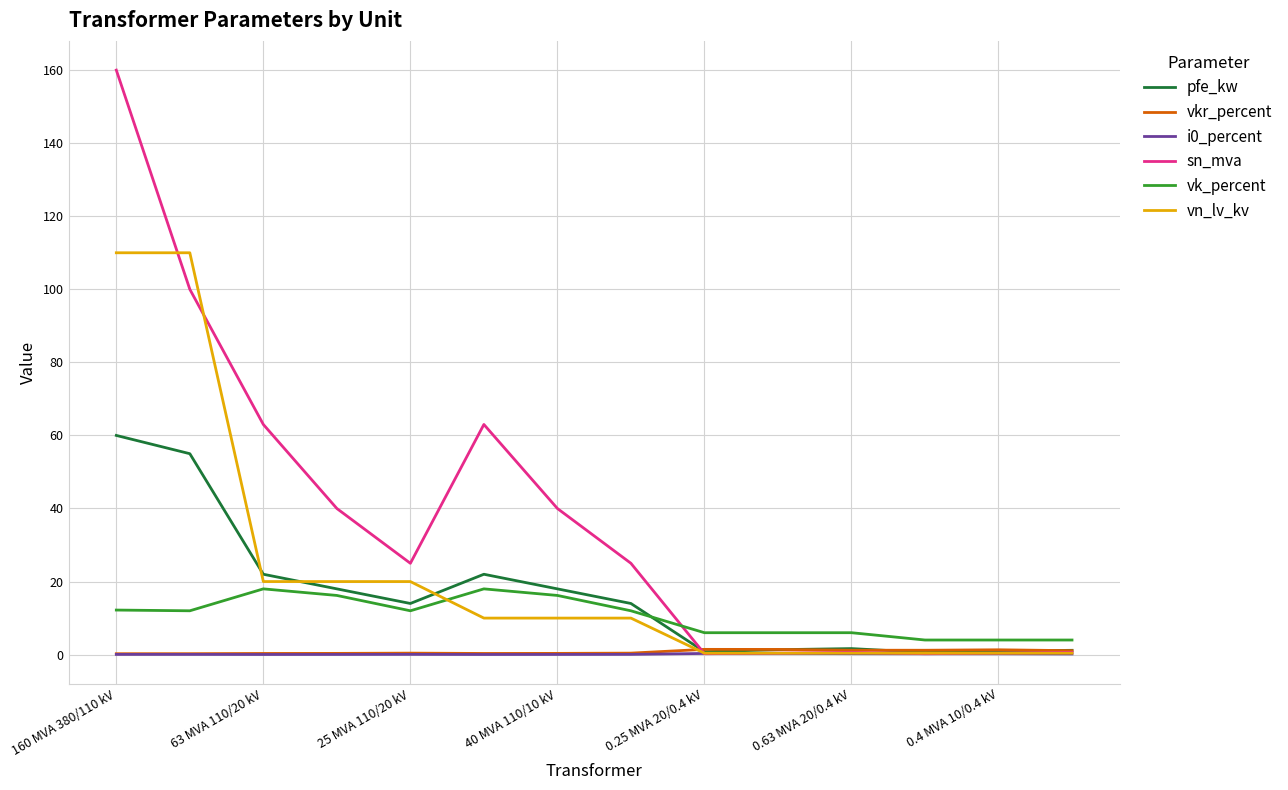

At how many categories does at least one series exceed 106?

2